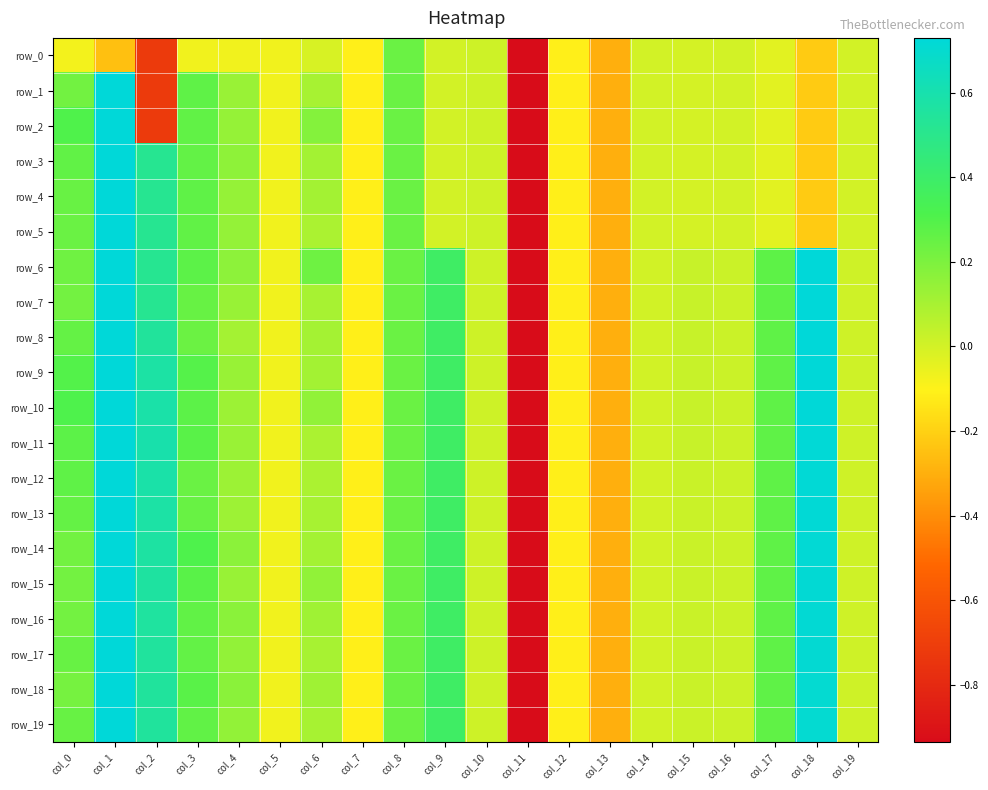

True or false: row_9 has a value of 0.0 at col_6.

False